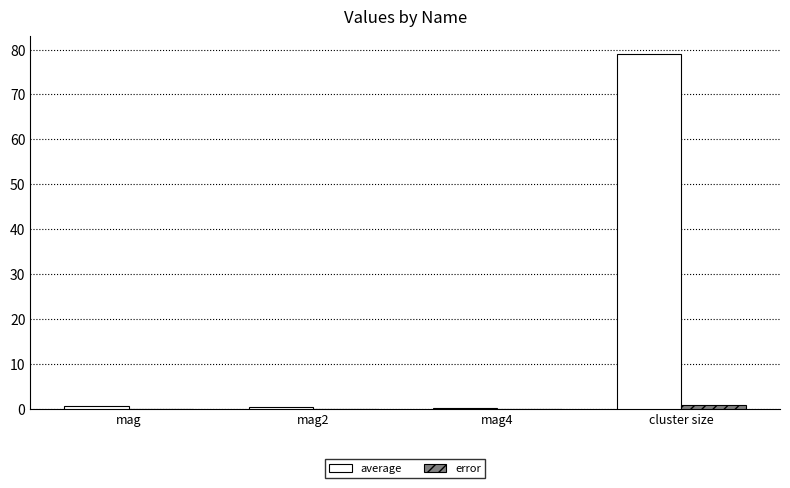

How many groups of bars are there?

4